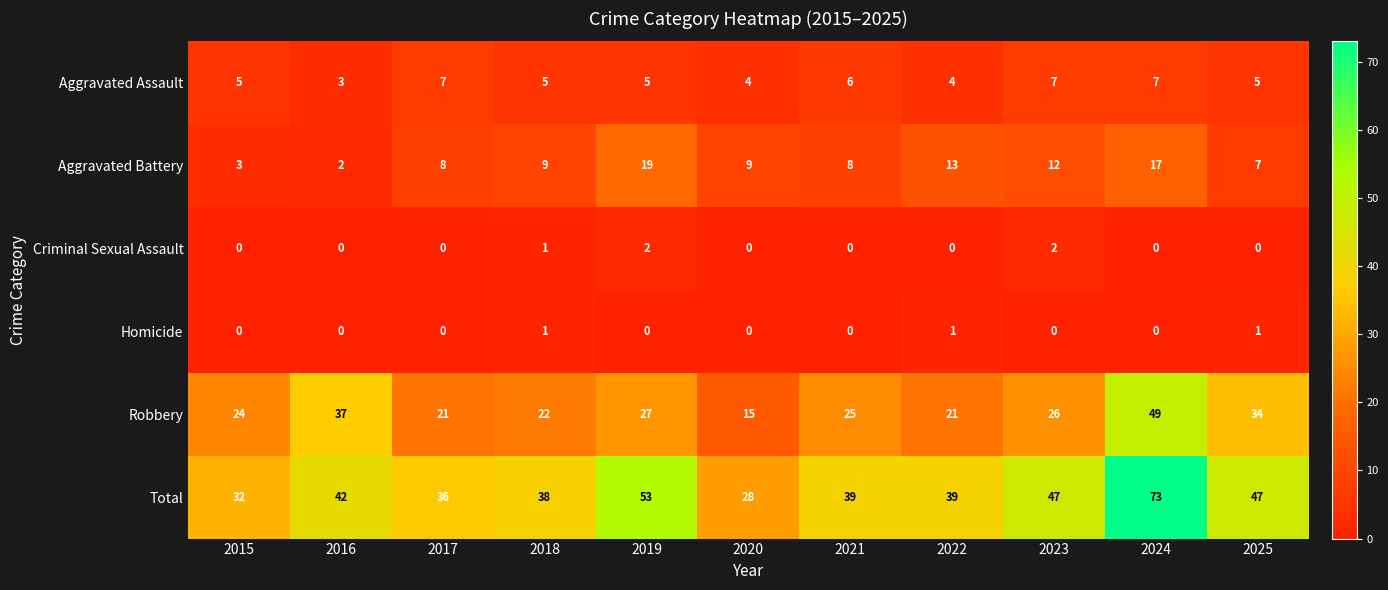

What is the spread (max minus min) of values at 2025?

47